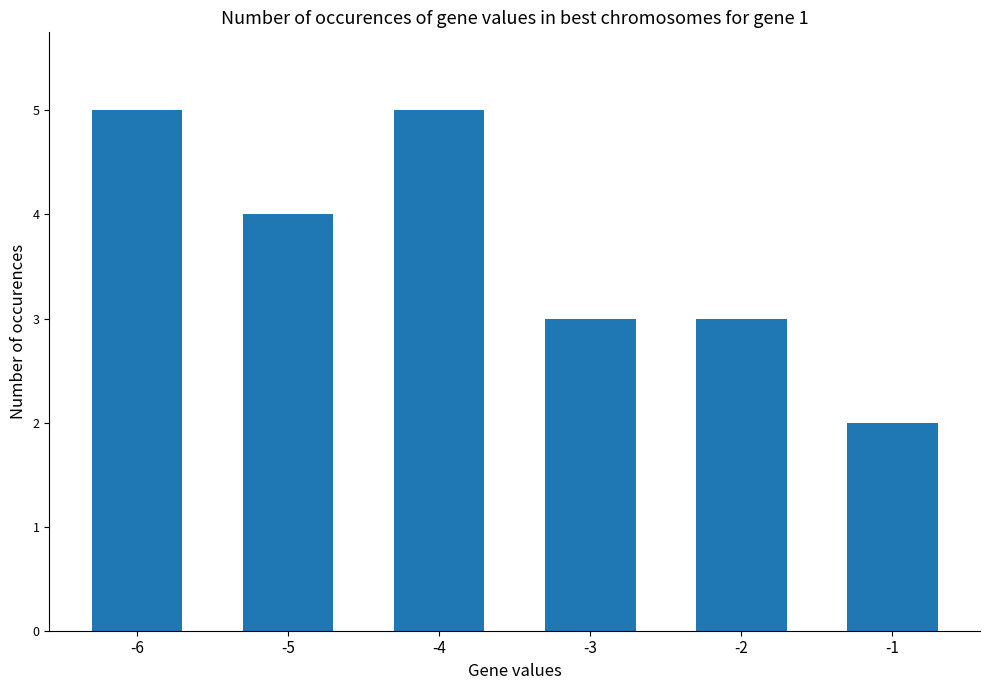

What is the value of the 6th bar from the left?

2